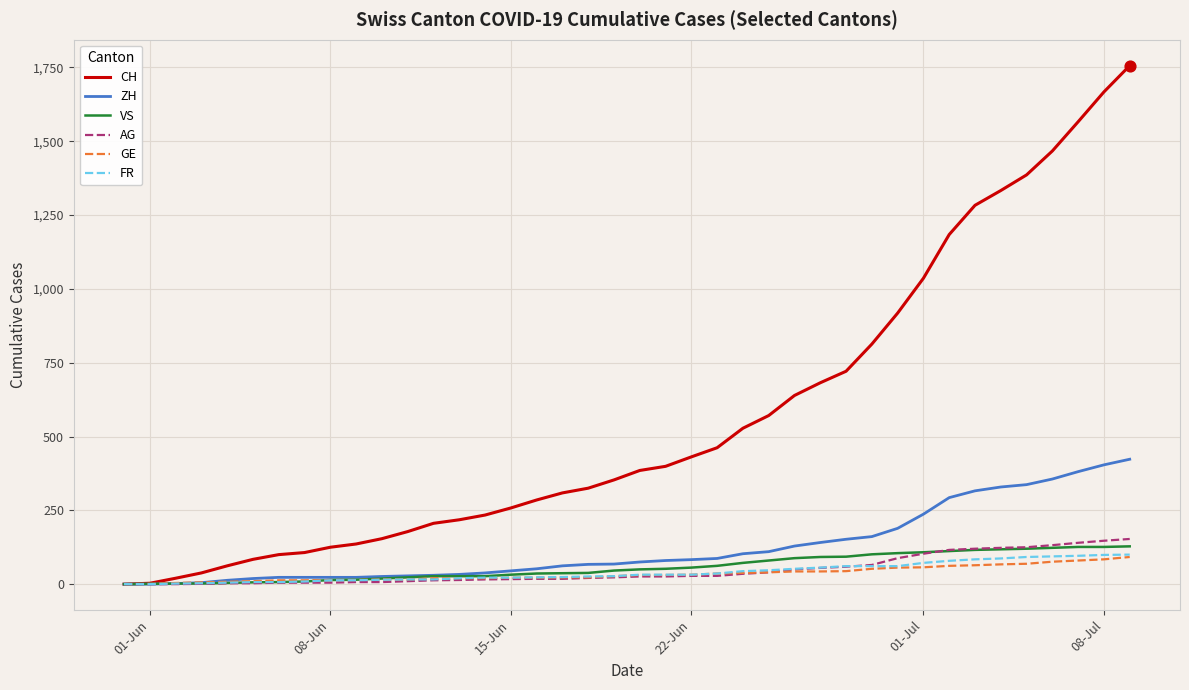

Which series has the largest total across all categories?

CH